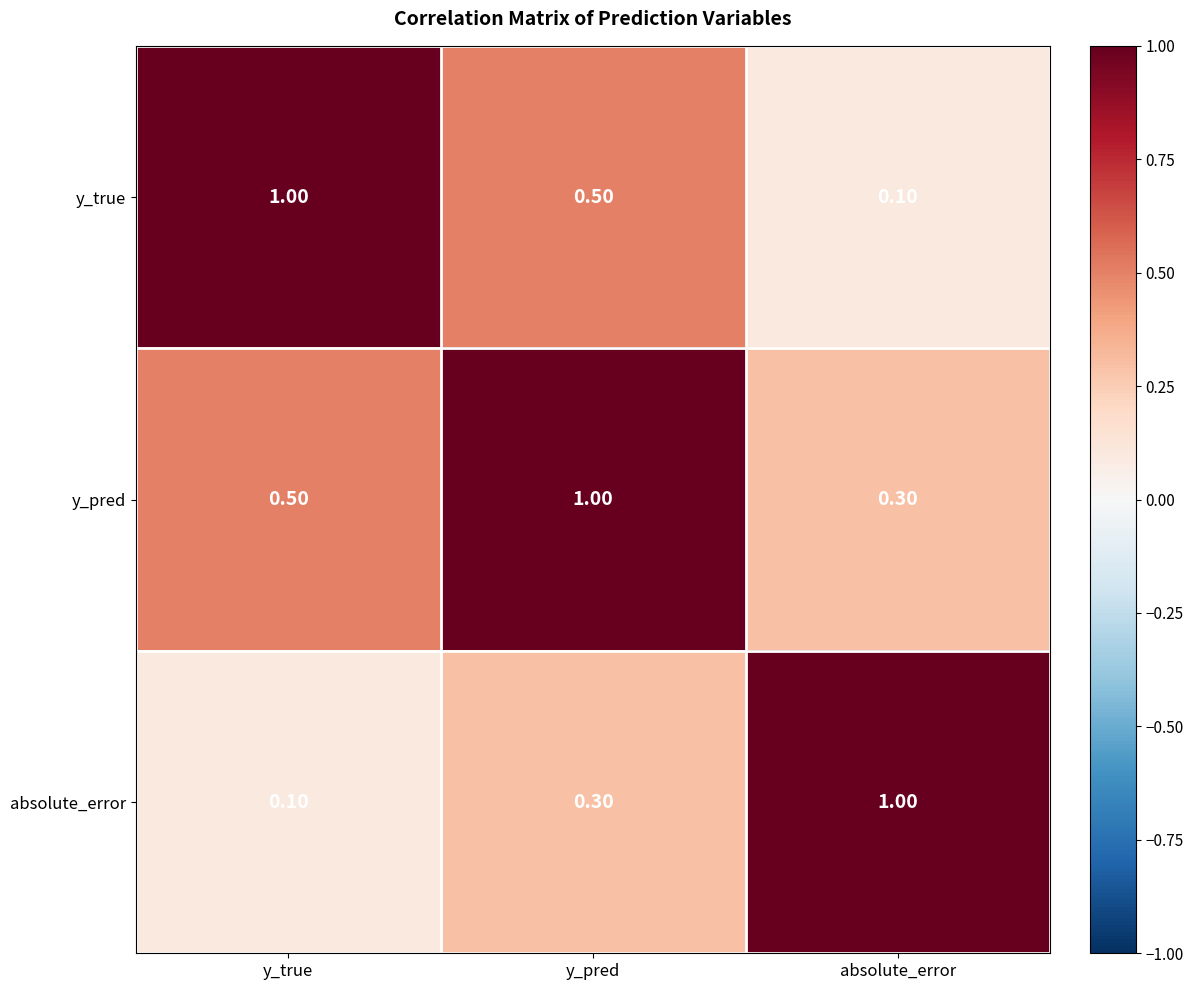

Where is y_pred nearest to the value 0?

absolute_error